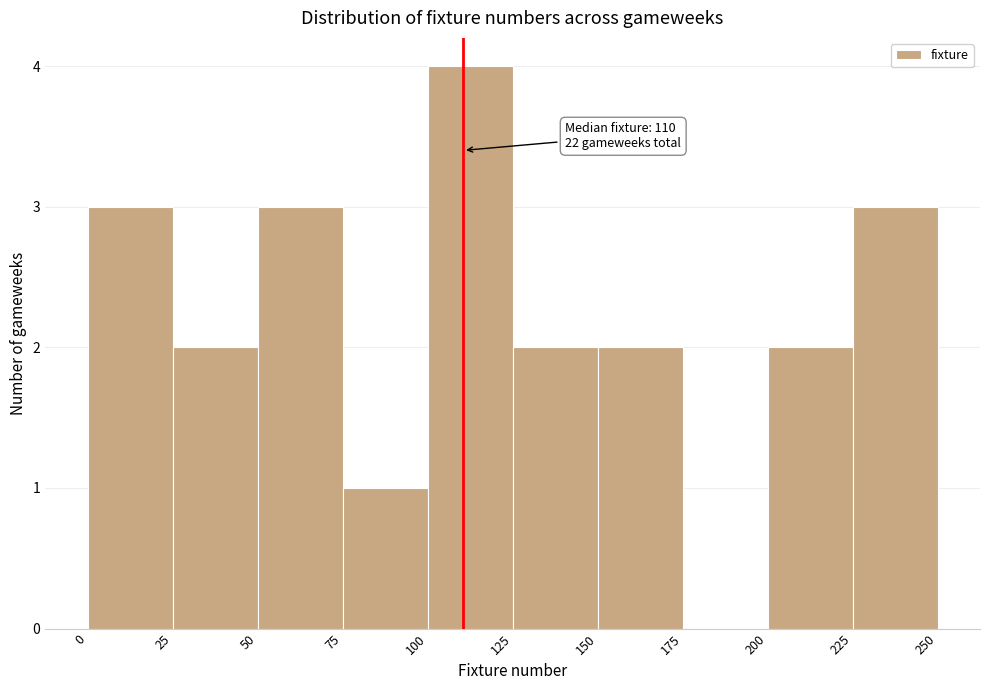

Which range on the x-axis has the tallest bar?

100 to 125